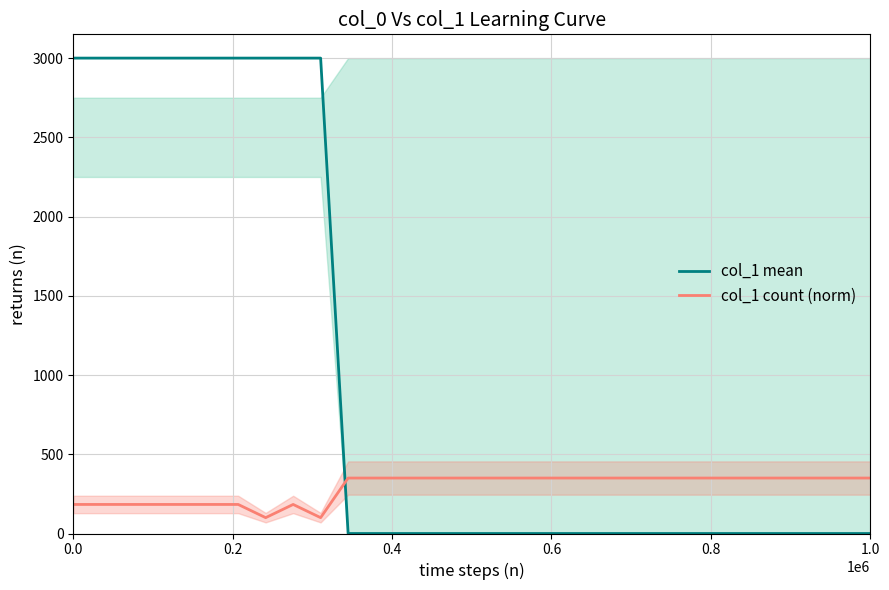

What is the highest value of the col_1 mean series?

3000.0